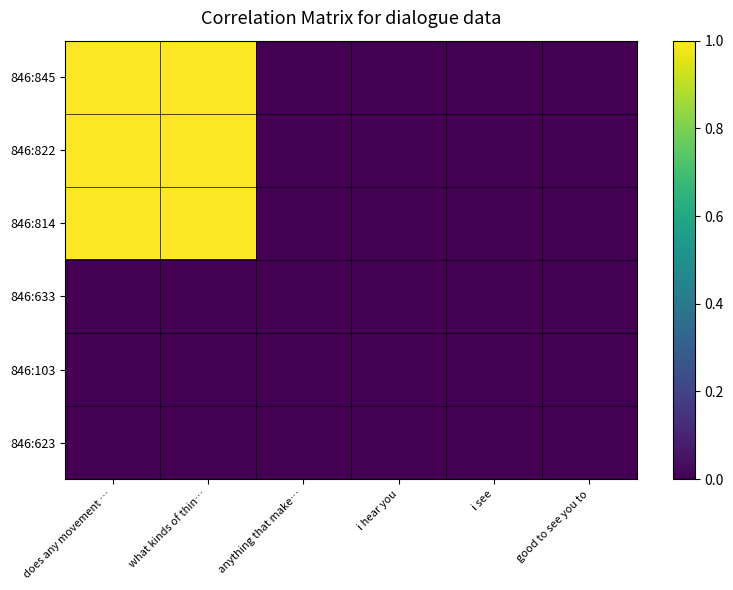

At which category does the chart reach its minimum across all series?

anything that make…